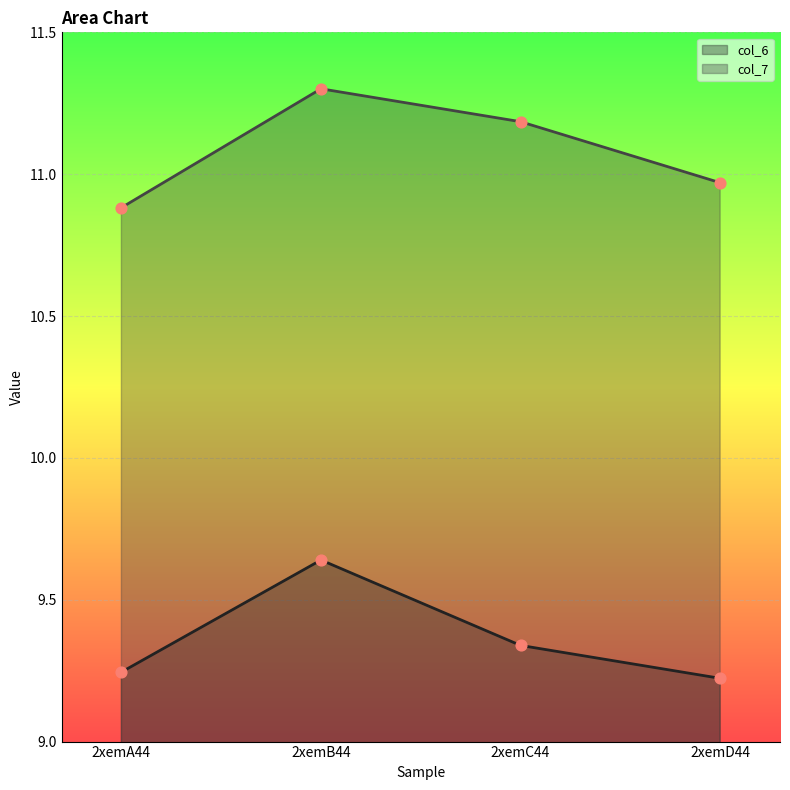

Which series has the largest Y range (max minus min)?

col_7